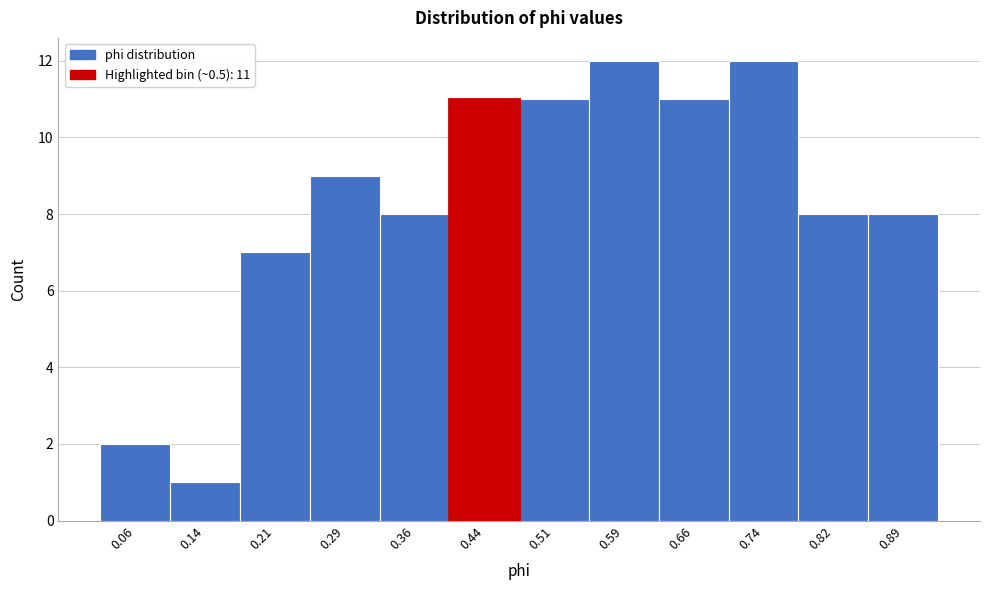

Reading right to left, what are all the values shown in this chart?

8	8	12	11	12	11	11	8	9	7	1	2